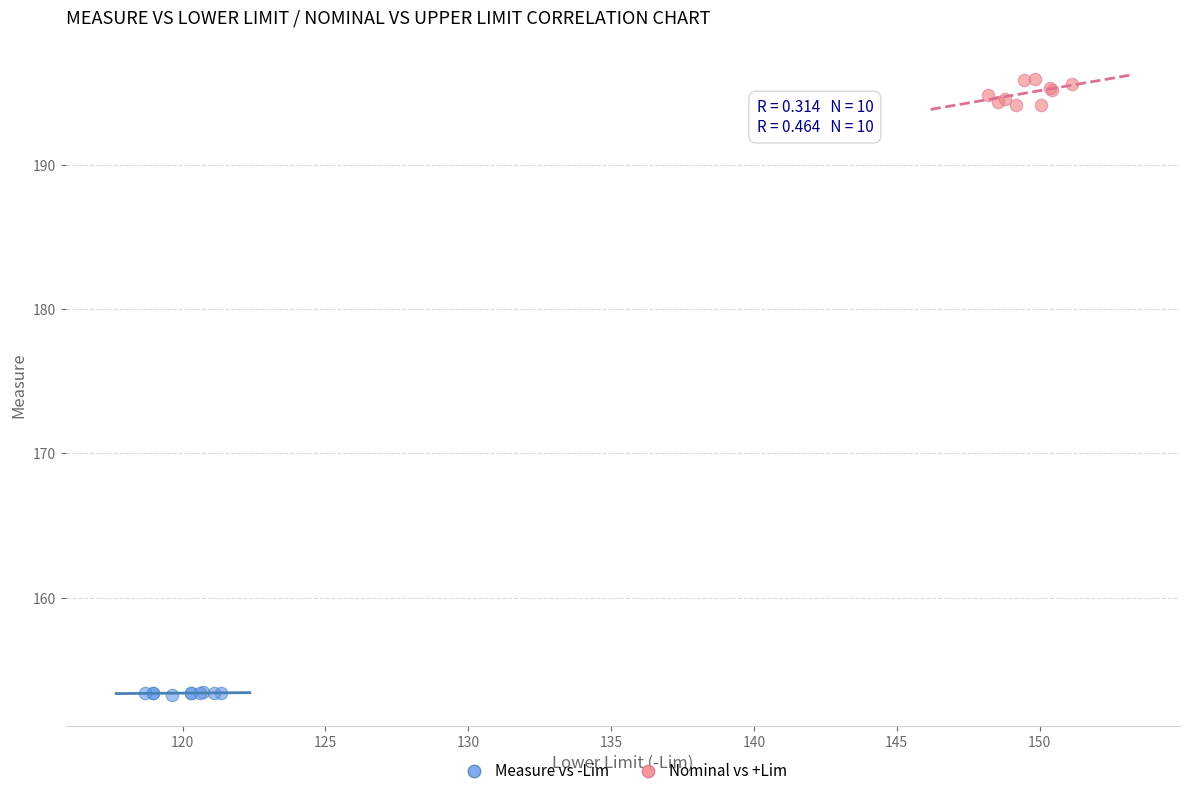

What are all the series names shown in the legend?

Measure vs -Lim, Nominal vs +Lim